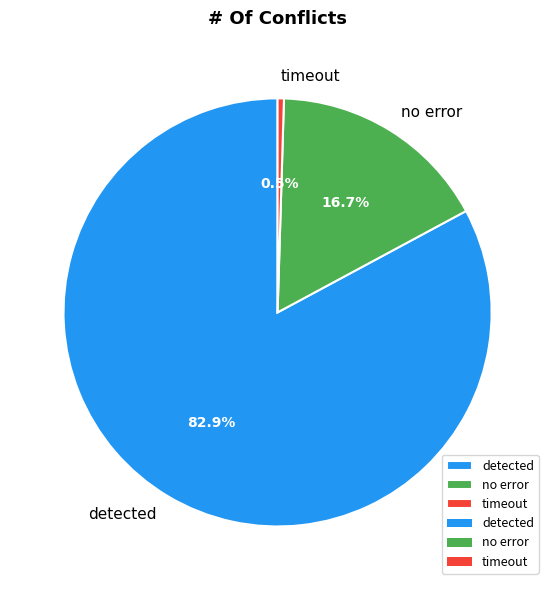

What is the smallest slice in the pie chart?

timeout